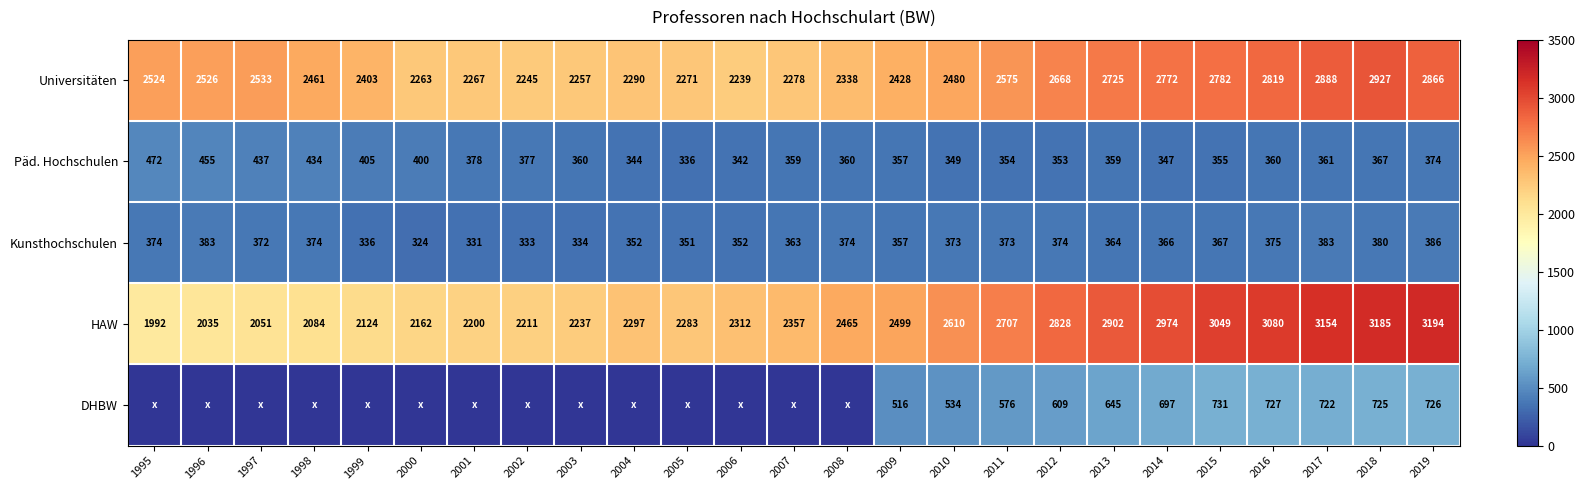

What is the approximate value of Päd. Hochschulen at 2006, to the nearest 5?

340